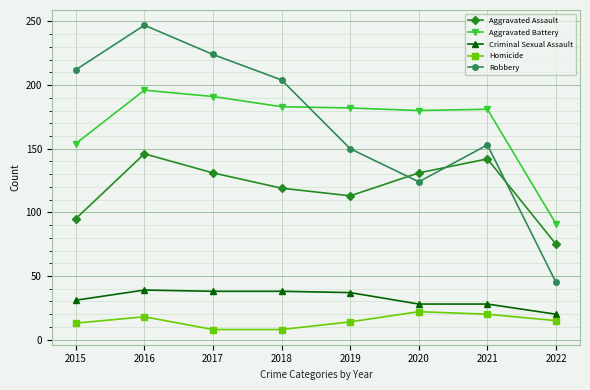

Is it true that Aggravated Battery equals 35 at 2022?

False